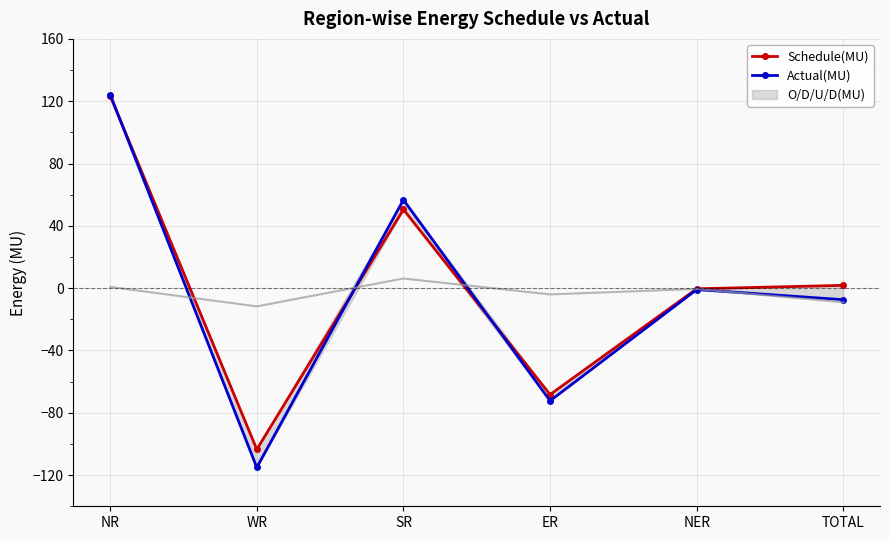

What is the sum of all Actual(MU) values?

-14.7